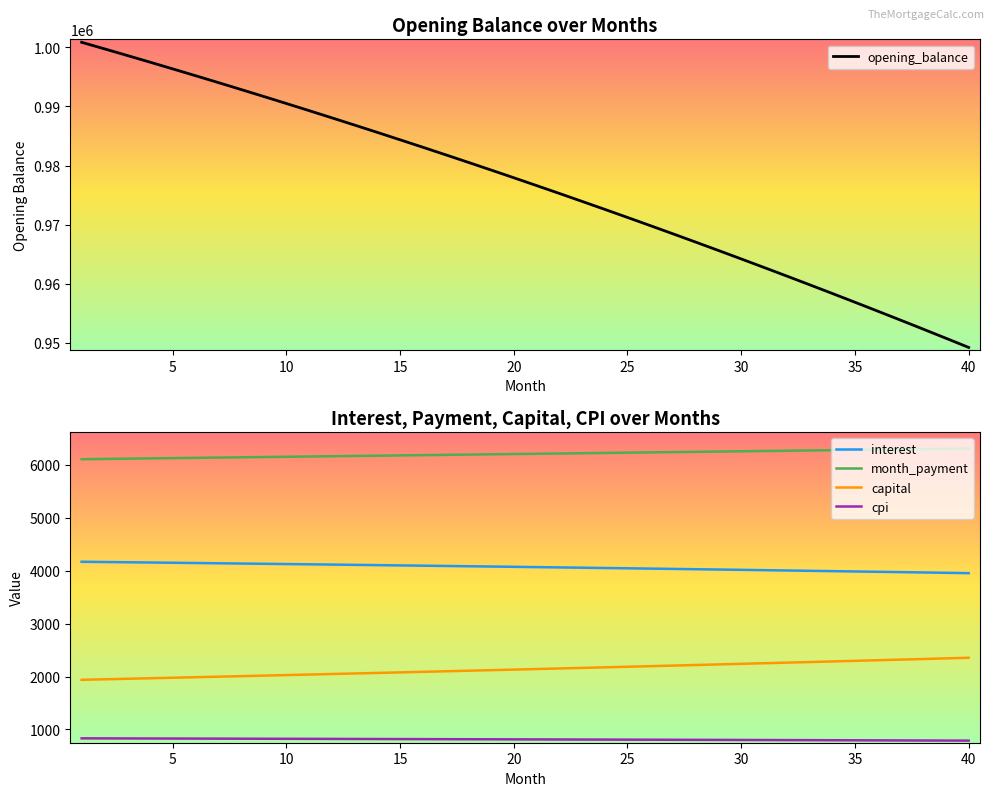

What is the greatest value displayed?

1000833.3